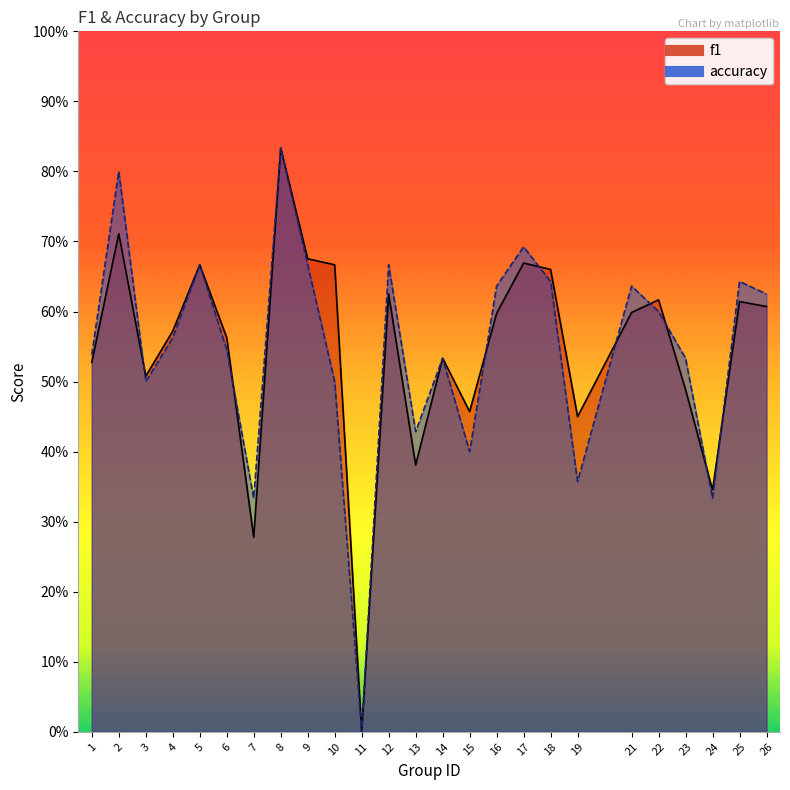

Is it true that f1 equals 0.6 at 12?

True